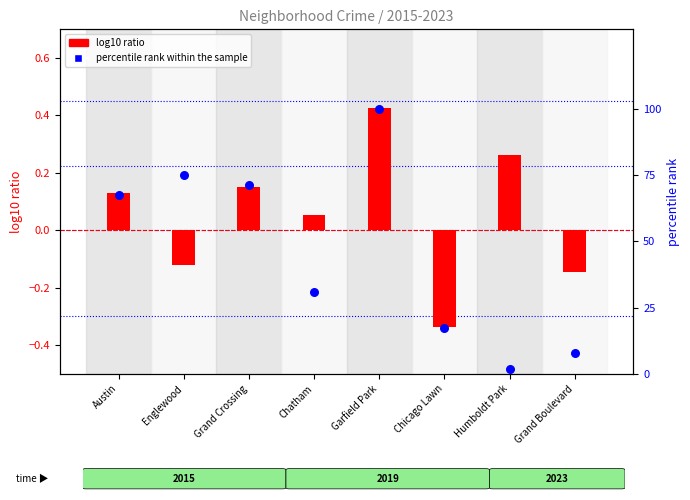

What is the total value across all series at Grand Boulevard?

7.5